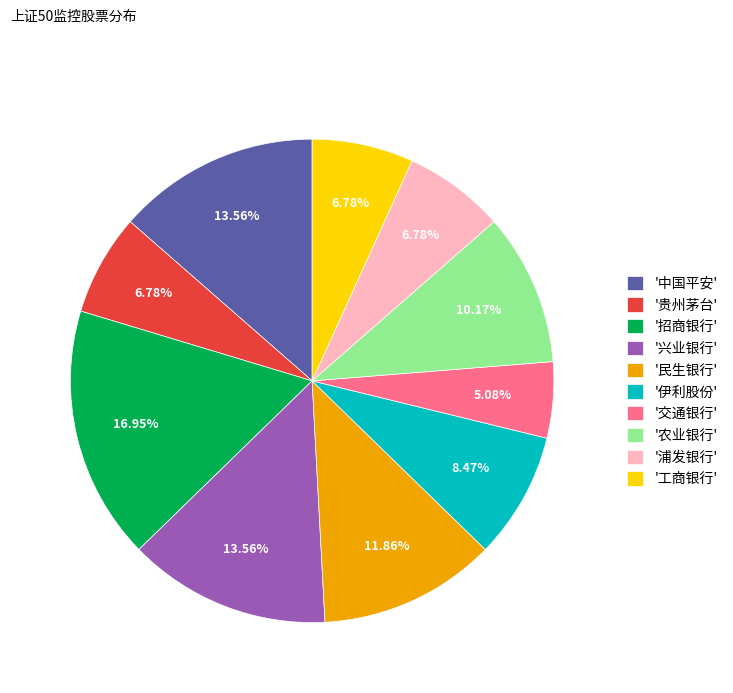

Is there any slice that represents more than half of the pie?

No